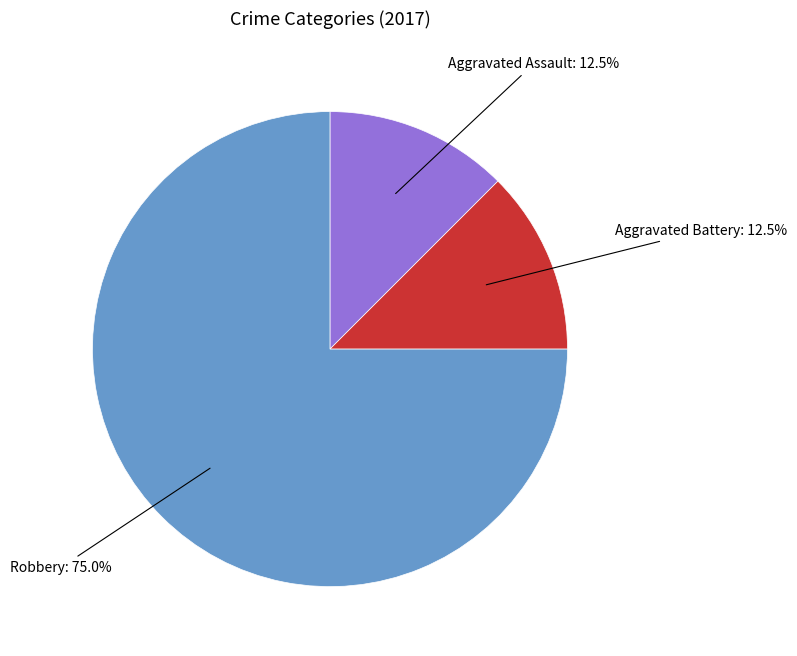

Is there a majority slice in this chart?

Yes